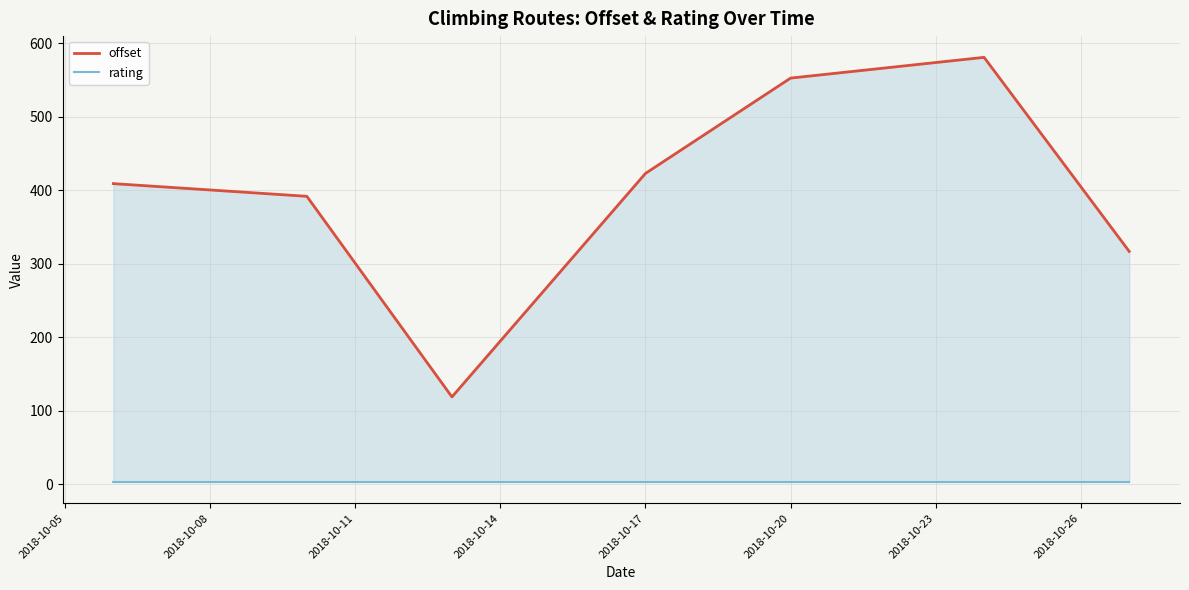

The value of rating at 2018-10-17 is 3.0. True or false?

True